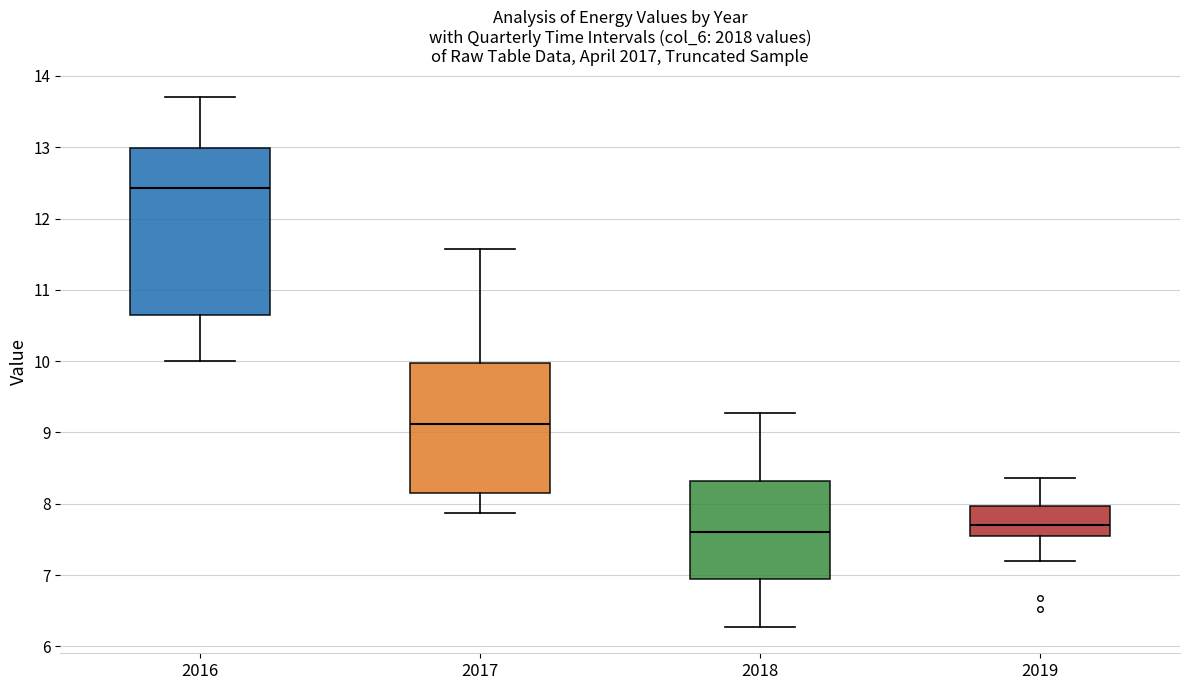

Reading left to right, transcribe this box plot: for each box, give where its median line is, the range the box spans, and where its two whiskers end, as read against the y-axis. The values are not printed on the chart, so give them approximately, as read against the axis.

2016: median 12.4, box 10.7 to 13.0, whiskers 10.0 to 13.7
2017: median 9.1, box 8.2 to 10.0, whiskers 7.9 to 11.6
2018: median 7.6, box 7.0 to 8.3, whiskers 6.3 to 9.3
2019: median 7.7, box 7.6 to 8.0, whiskers 7.2 to 8.4